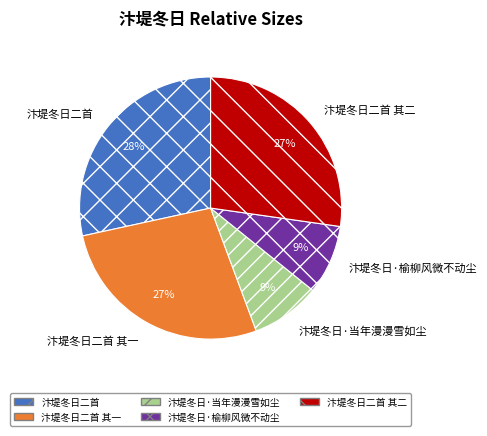

Count the number of slices in the pie.

5